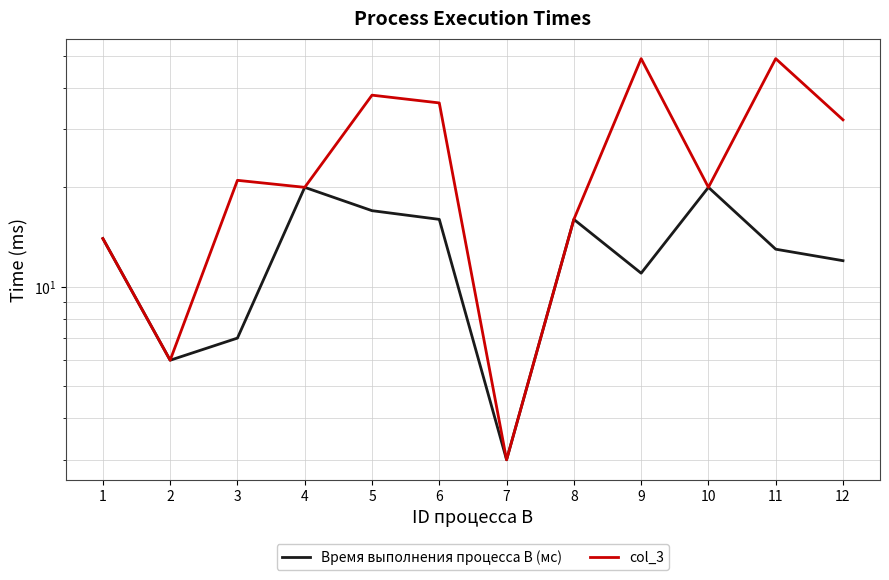

Where is Время выполнения процесса B (мс) nearest to the value 11?

9